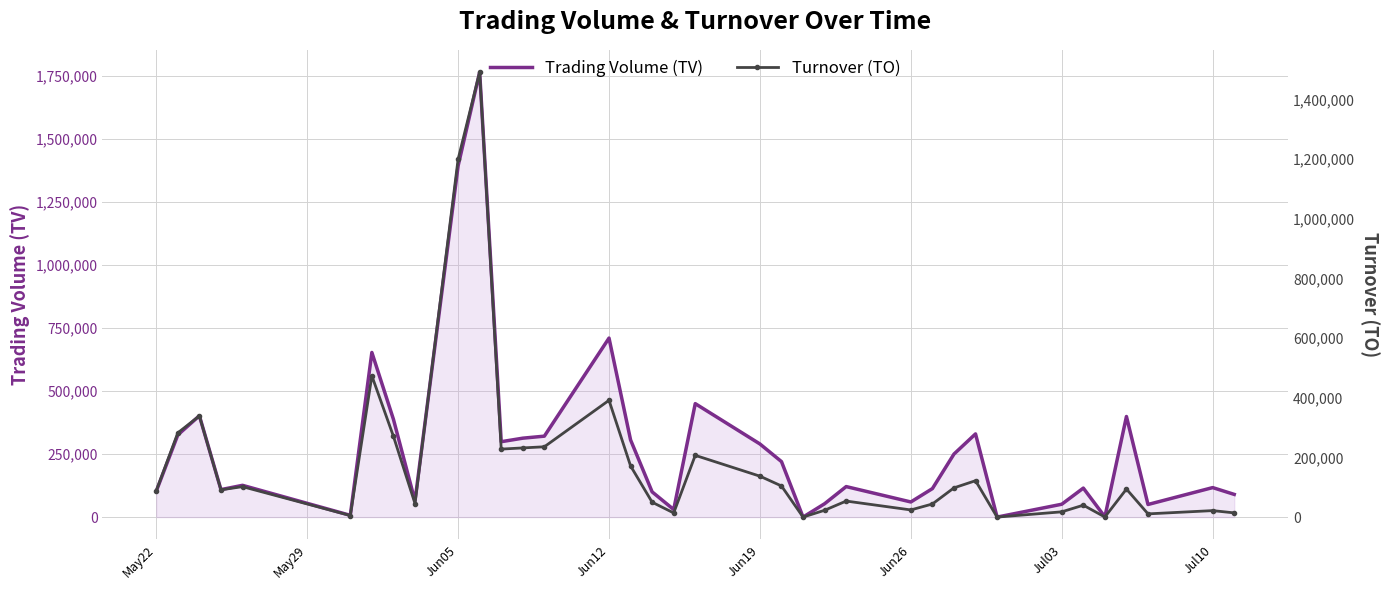

What is the maximum value for Trading Volume (TV)?

1765000